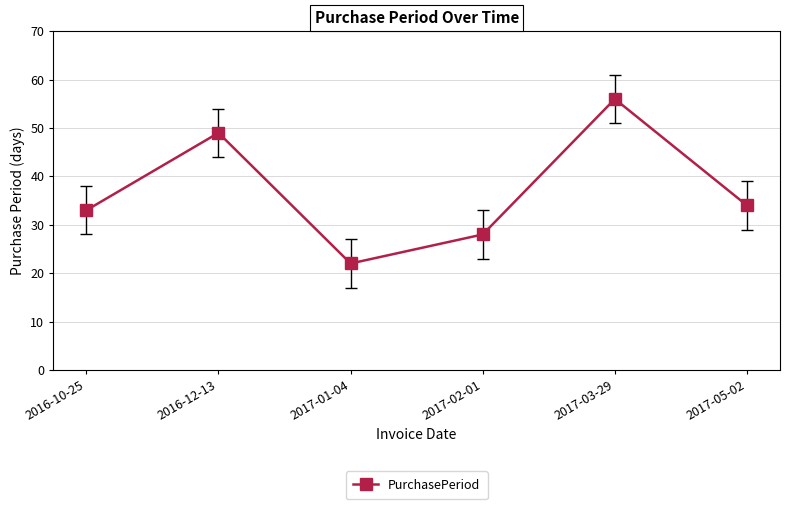

Reading right to left, list all the values displayed in this chart.

34	56	28	22	49	33